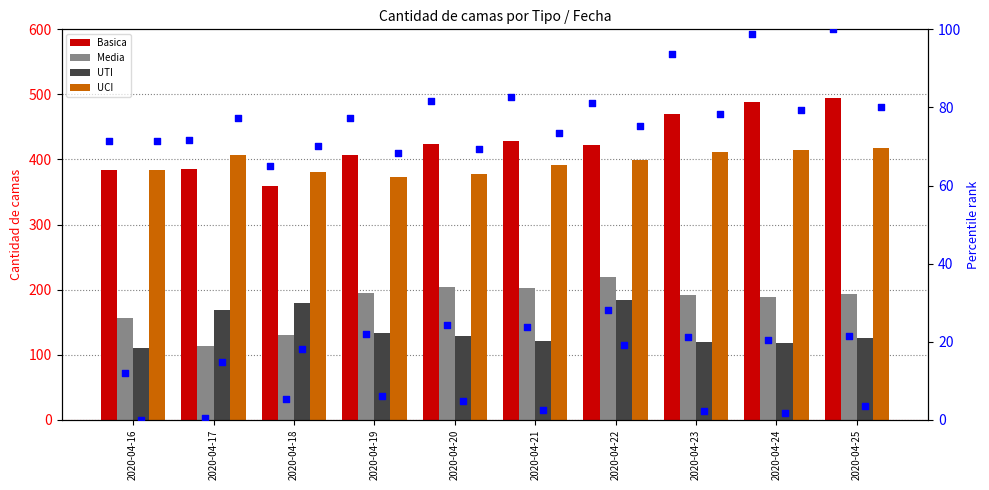

Which series reaches the maximum Y coordinate?

Basica